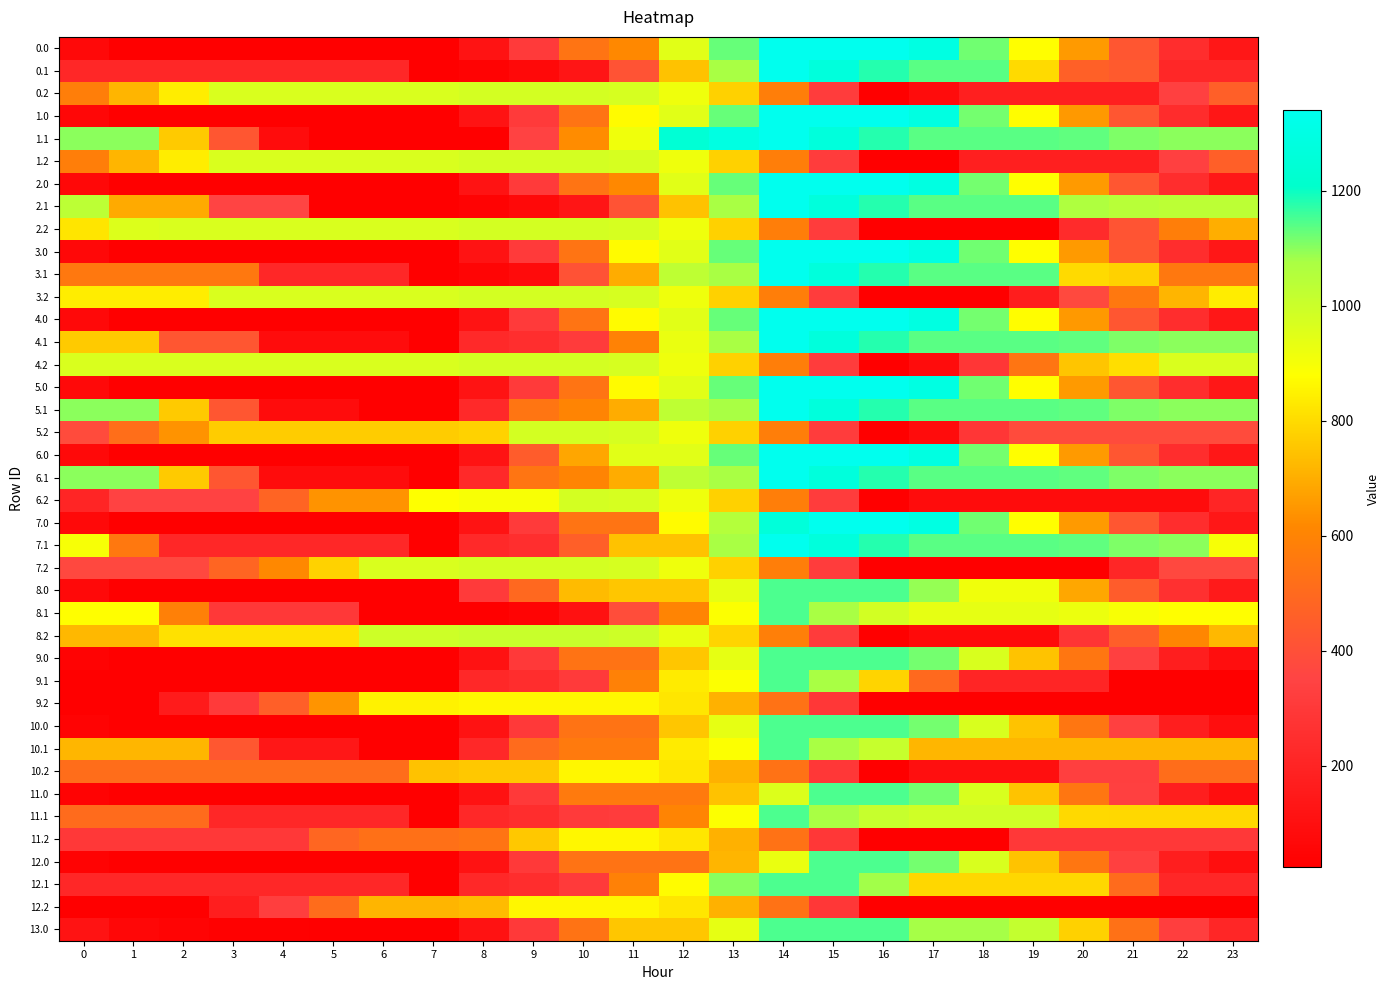

At 7, list the series in order from largest to smallest.

8.2, 7.2, 0.2, 1.2, 2.2, 3.2, 4.2, 6.2, 9.2, 5.2, 10.2, 12.2, 11.2, 0.0, 0.1, 1.0, 1.1, 2.0, 2.1, 3.0, 3.1, 4.0, 4.1, 5.0, 5.1, 6.0, 6.1, 7.0, 7.1, 8.0, 8.1, 9.0, 9.1, 10.0, 10.1, 11.0, 11.1, 12.0, 12.1, 13.0